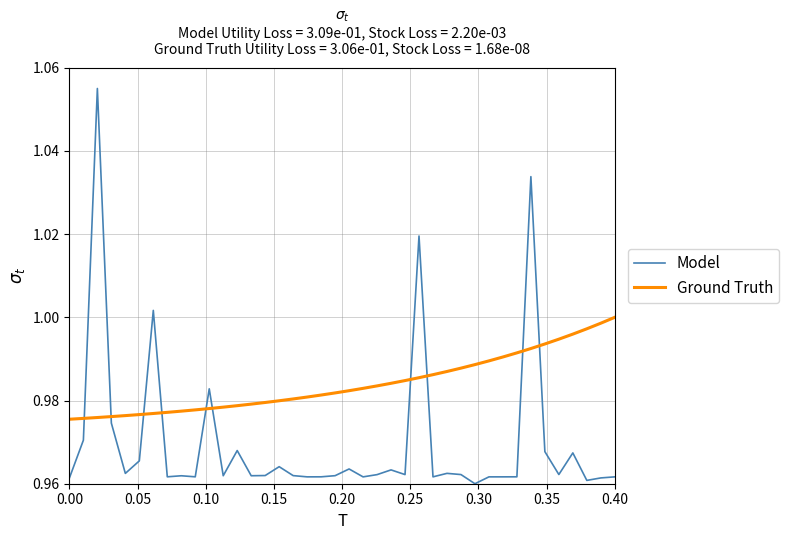

How many intersections are there between Model and Ground Truth?

10